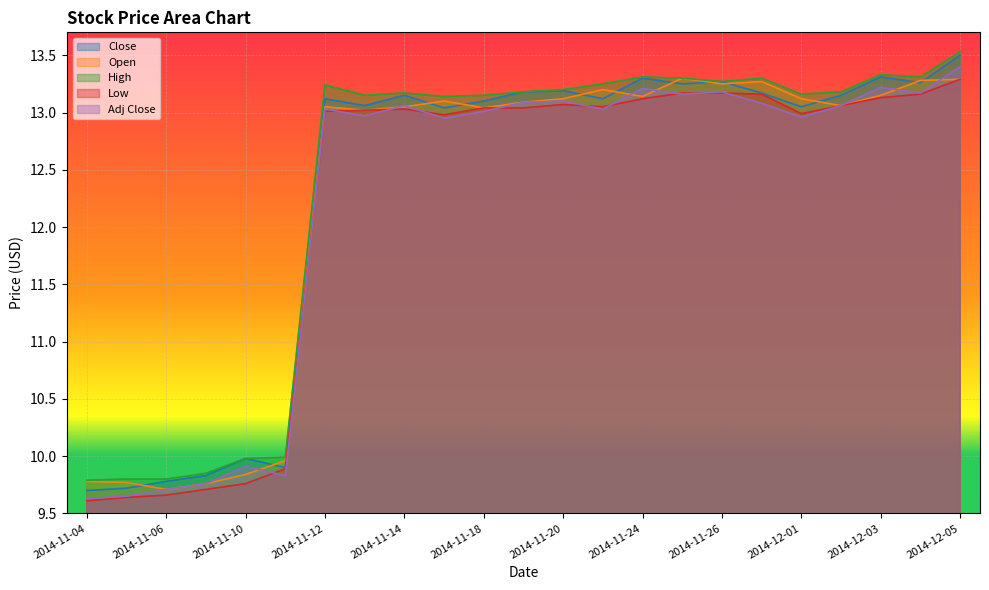

Which series has the largest total across all categories?

High